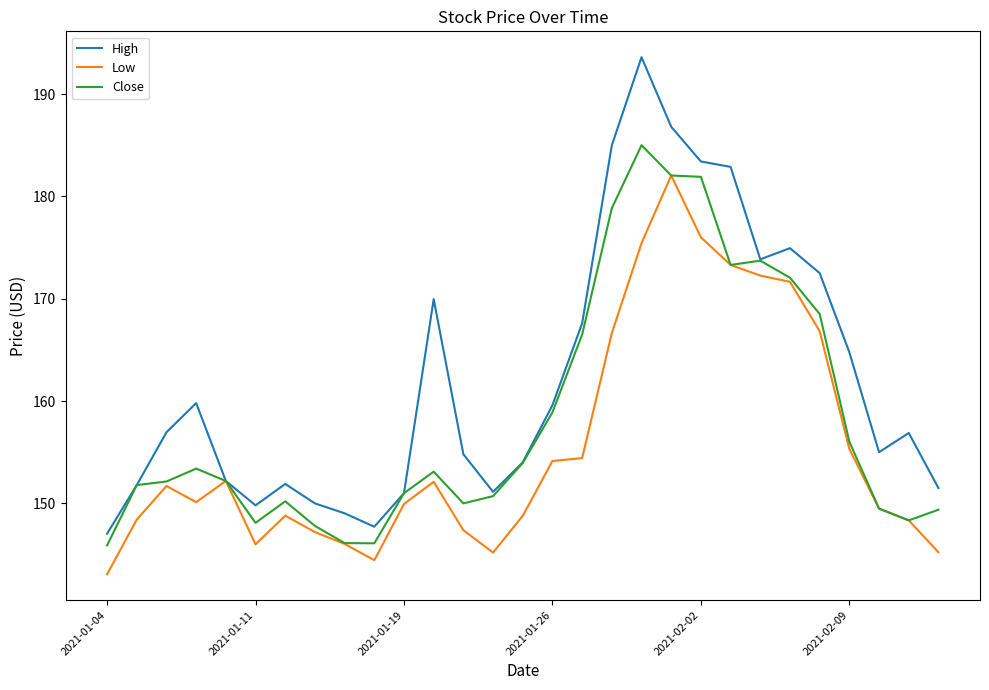

Which series has the largest total across all categories?

High